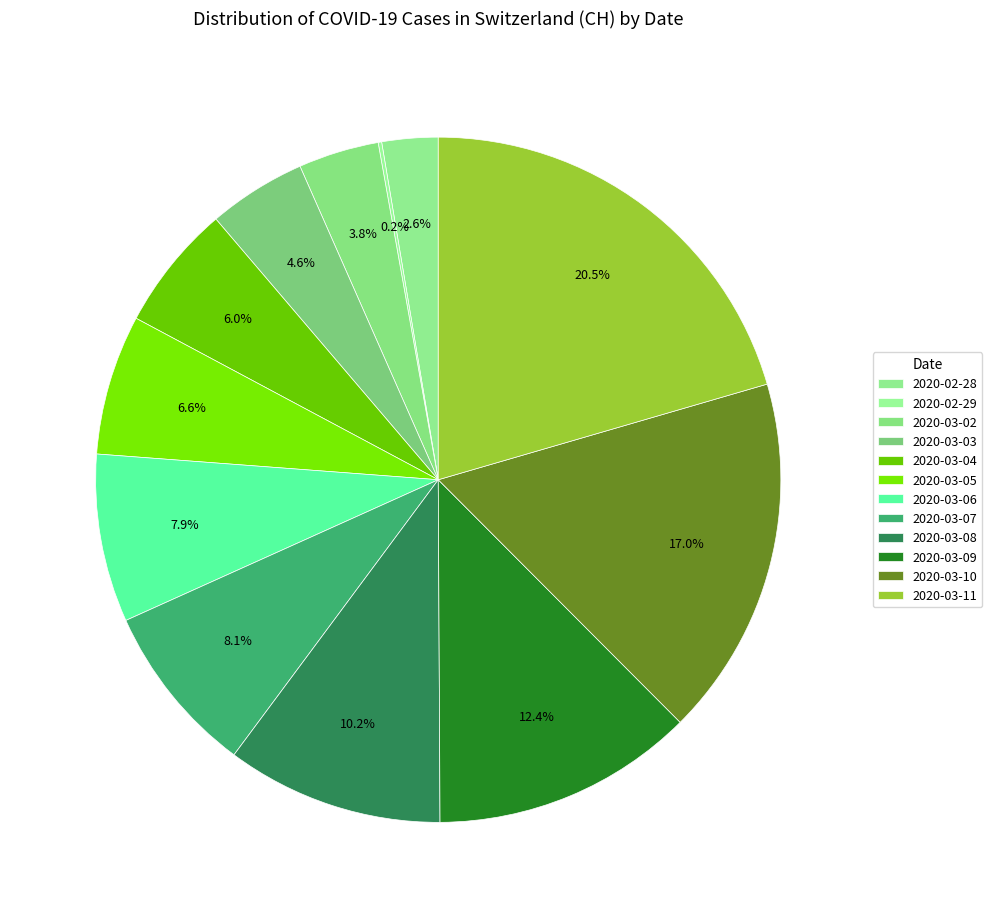

Which category has the smallest portion of the pie?

2020-02-29